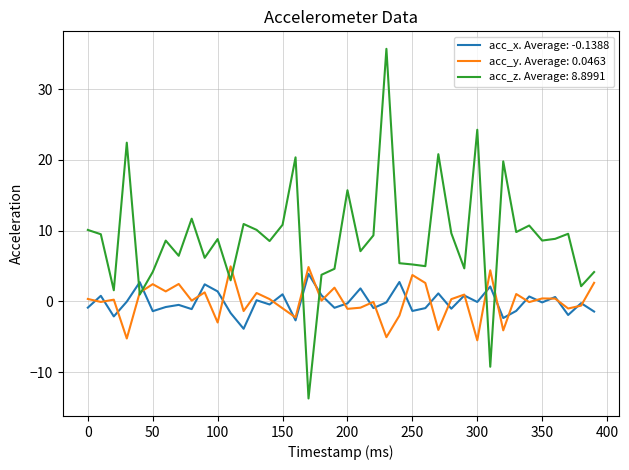

Which series has the widest spread of values?

acc_z. Average: 8.8991